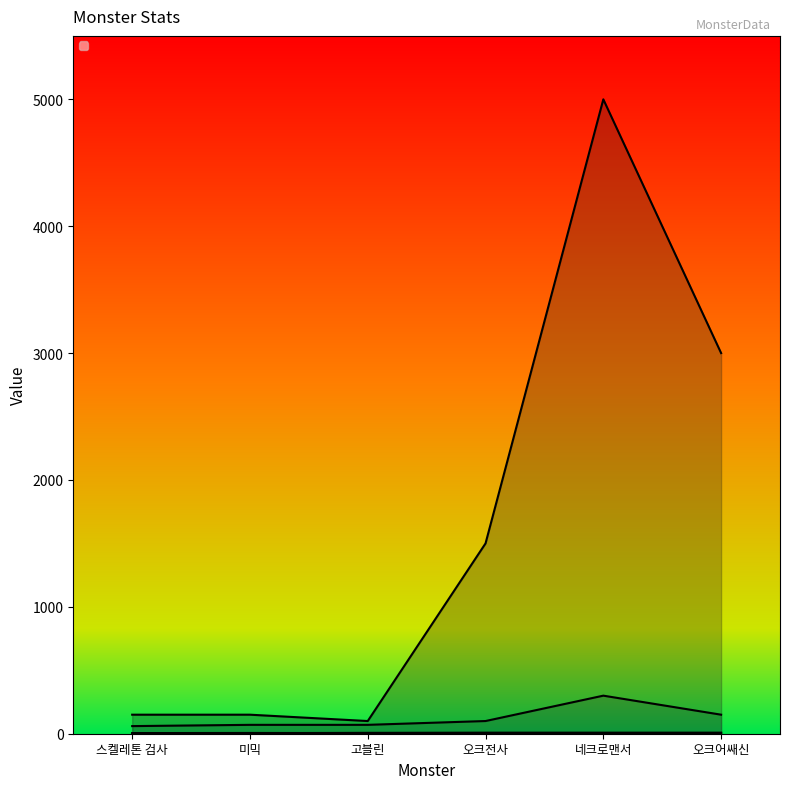

What is the sum of the _monsterHp values at 고블린 and 미믹?

250